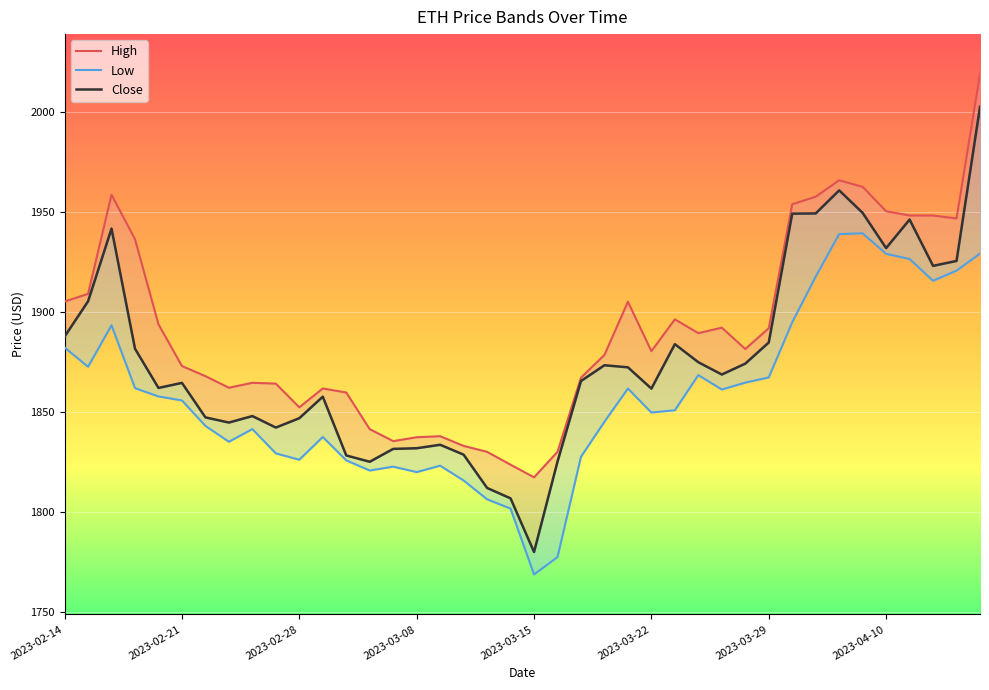

Which series has the widest spread of values?

Close